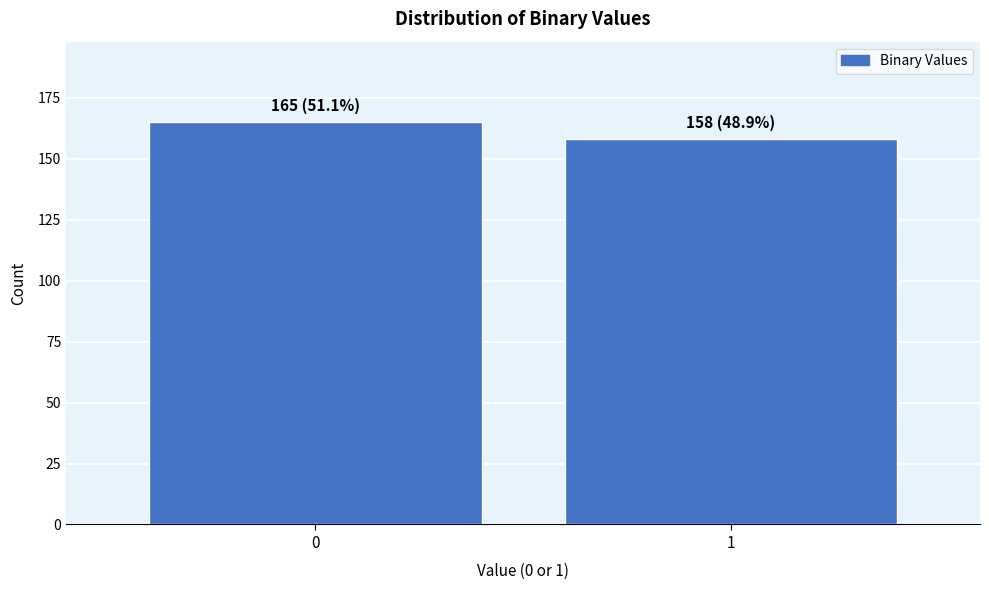

Reading left to right, transcribe all the data shown in this chart.

0=165	1=158